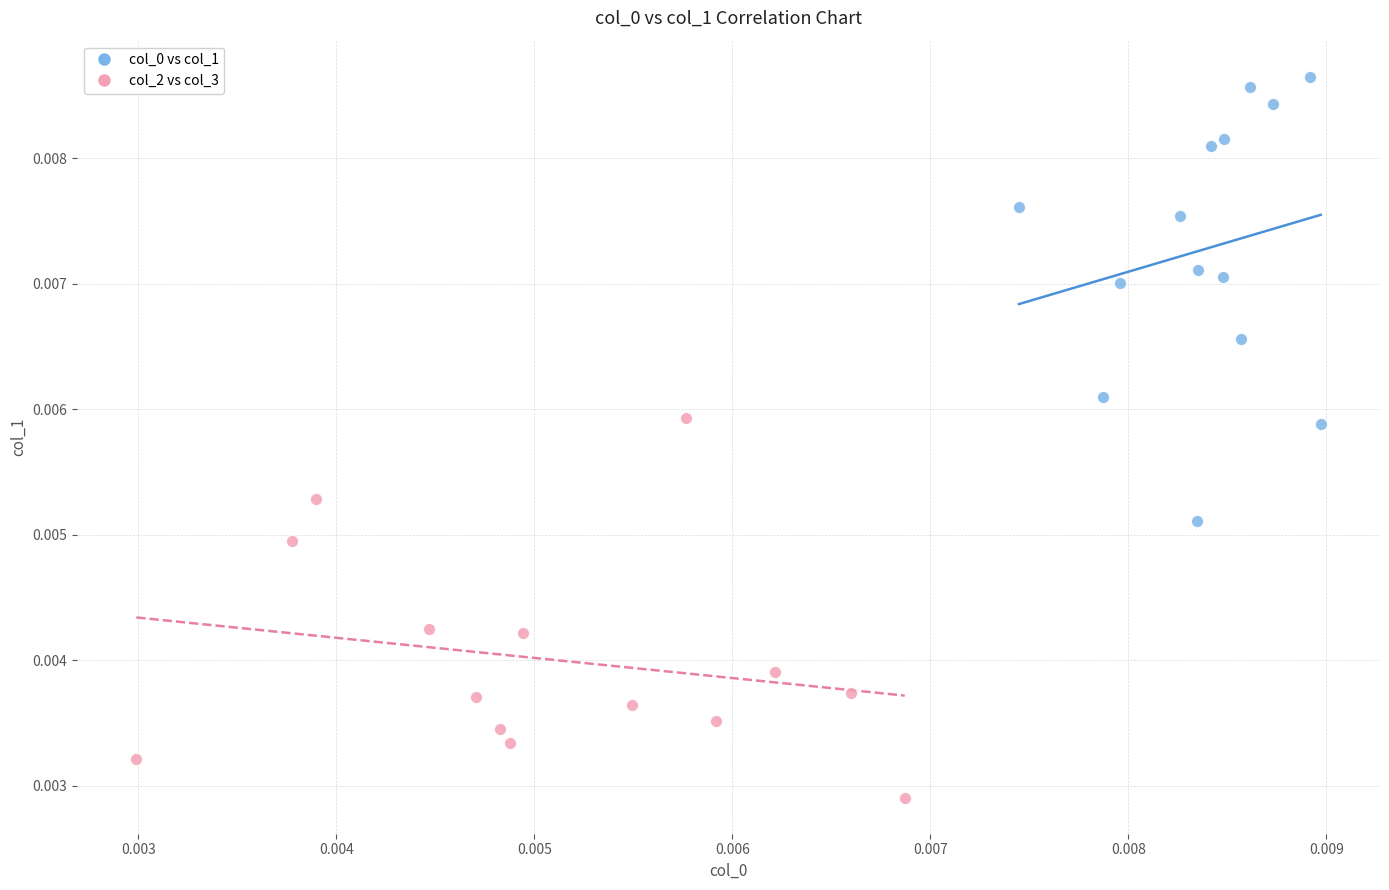

Which series contains the lowest Y value?

col_2 vs col_3